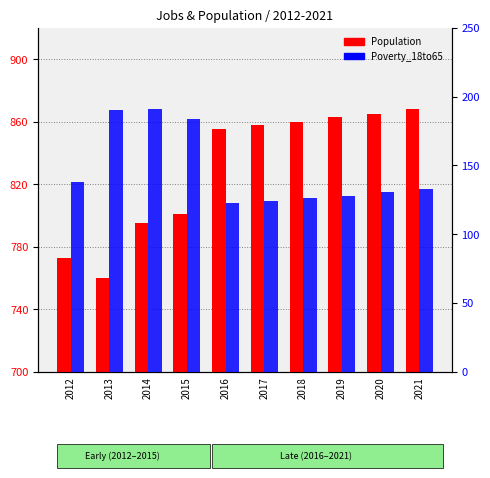

At which label does Population first exceed 858?

2018